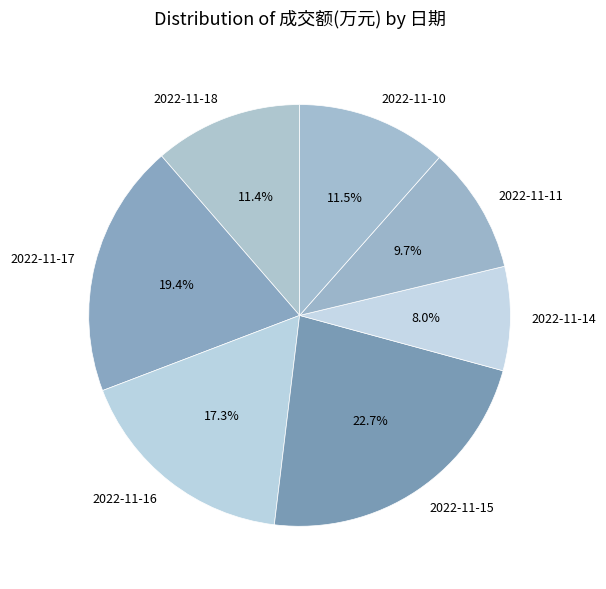

Does any single category account for the majority?

No